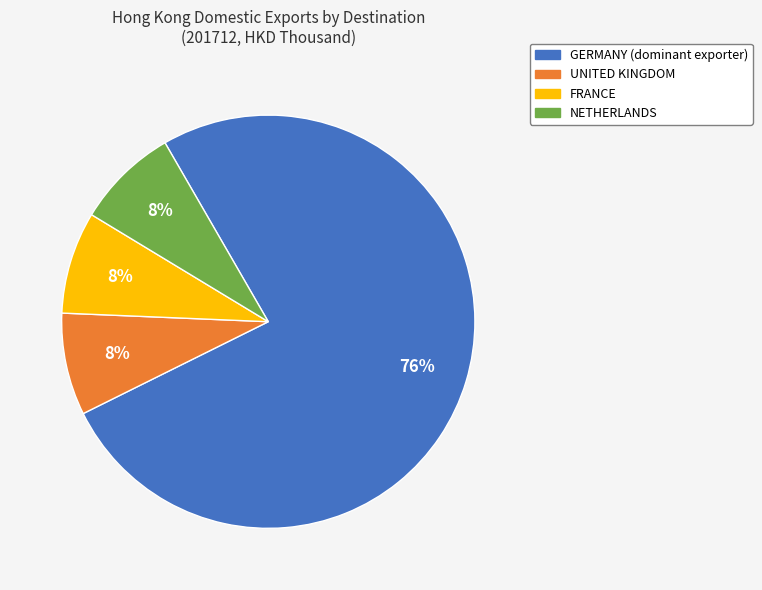

Do FRANCE and UNITED KINGDOM together represent more than half of the pie?

No